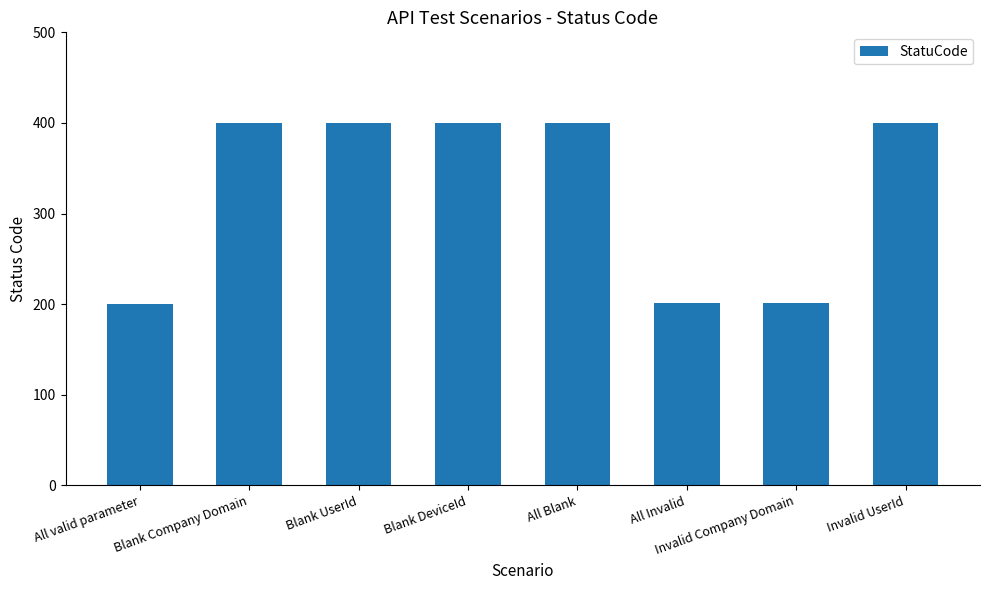

The value at Blank DeviceId is 108. True or false?

False